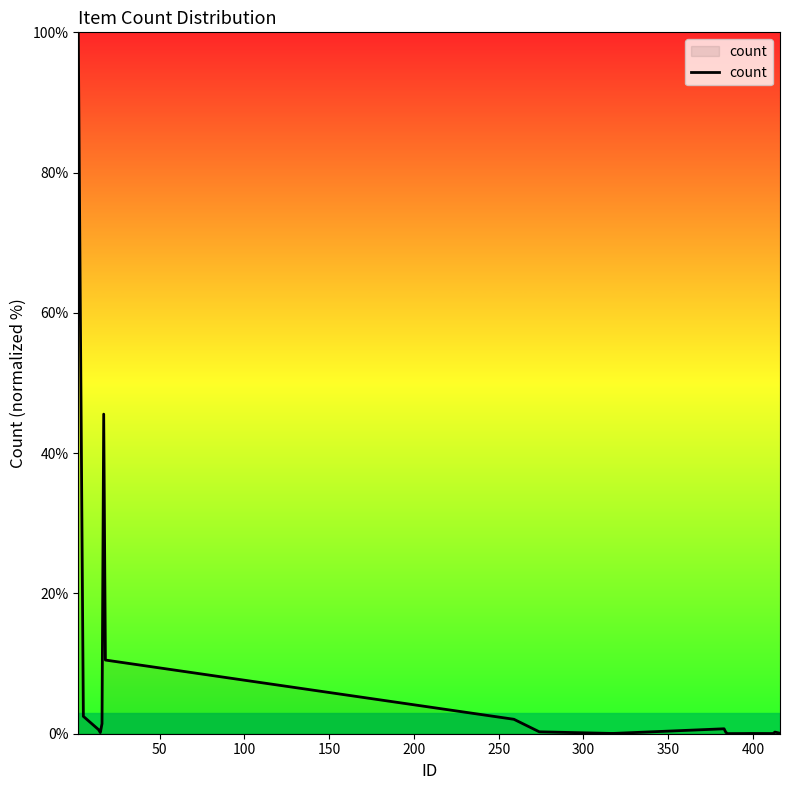

Does the chart display data point markers on the line(s)?

No